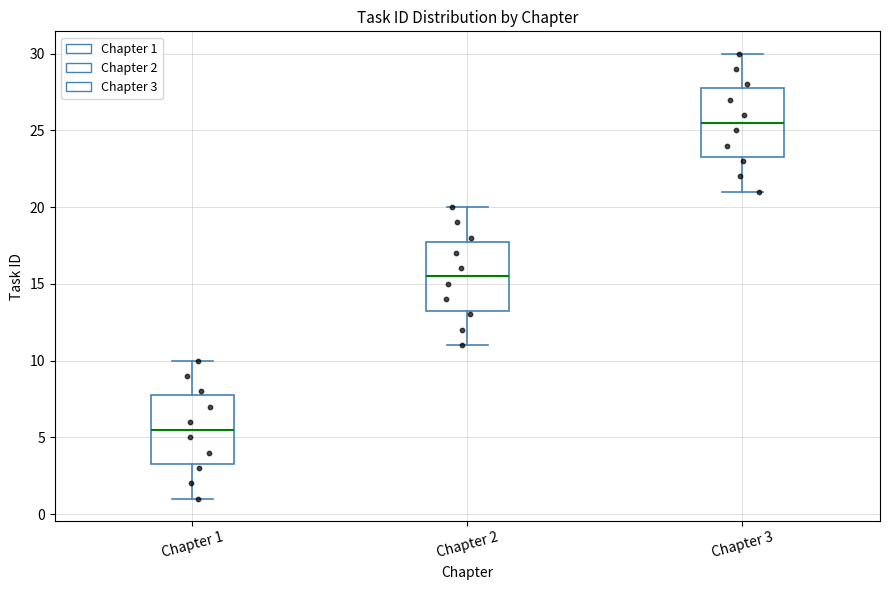

Reading left to right, transcribe this box plot: for each box, give where its median line is, the range the box spans, and where its two whiskers end, as read against the y-axis. The values are not printed on the chart, so give them approximately, as read against the axis.

Chapter 1: median 5.5, box 3.5 to 8.0, whiskers 1.0 to 10.0
Chapter 2: median 15.5, box 13.5 to 18.0, whiskers 11.0 to 20.0
Chapter 3: median 25.5, box 23.5 to 28.0, whiskers 21.0 to 30.0